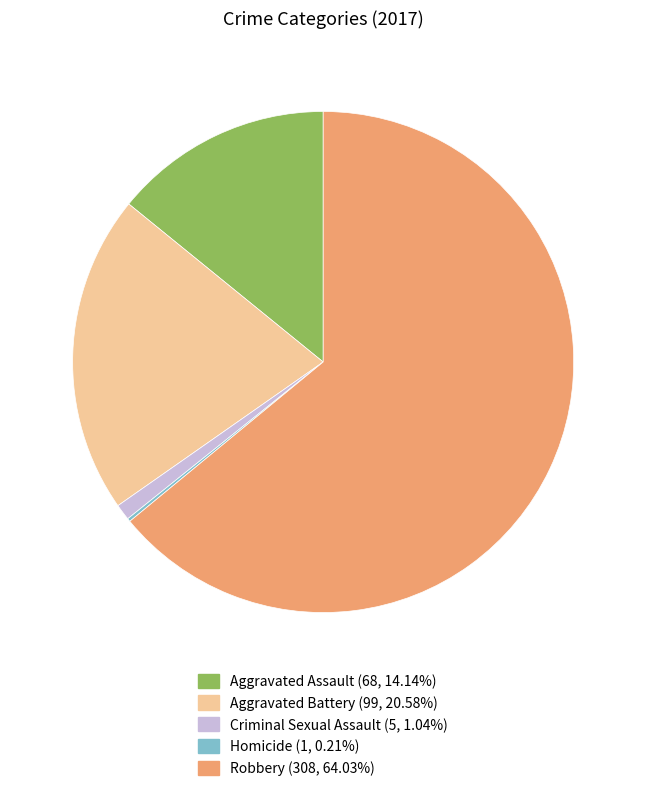

Approximately how many times larger is the value at Aggravated Assault compared to Aggravated Battery?

0.7